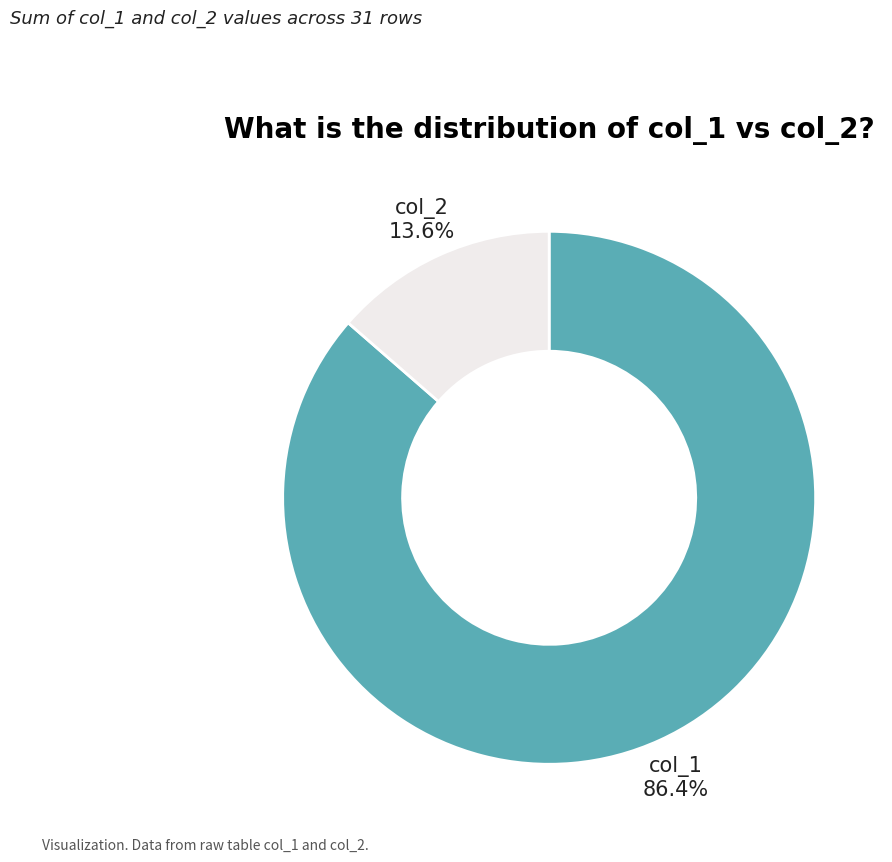

Is col_1 the majority of the pie?

Yes